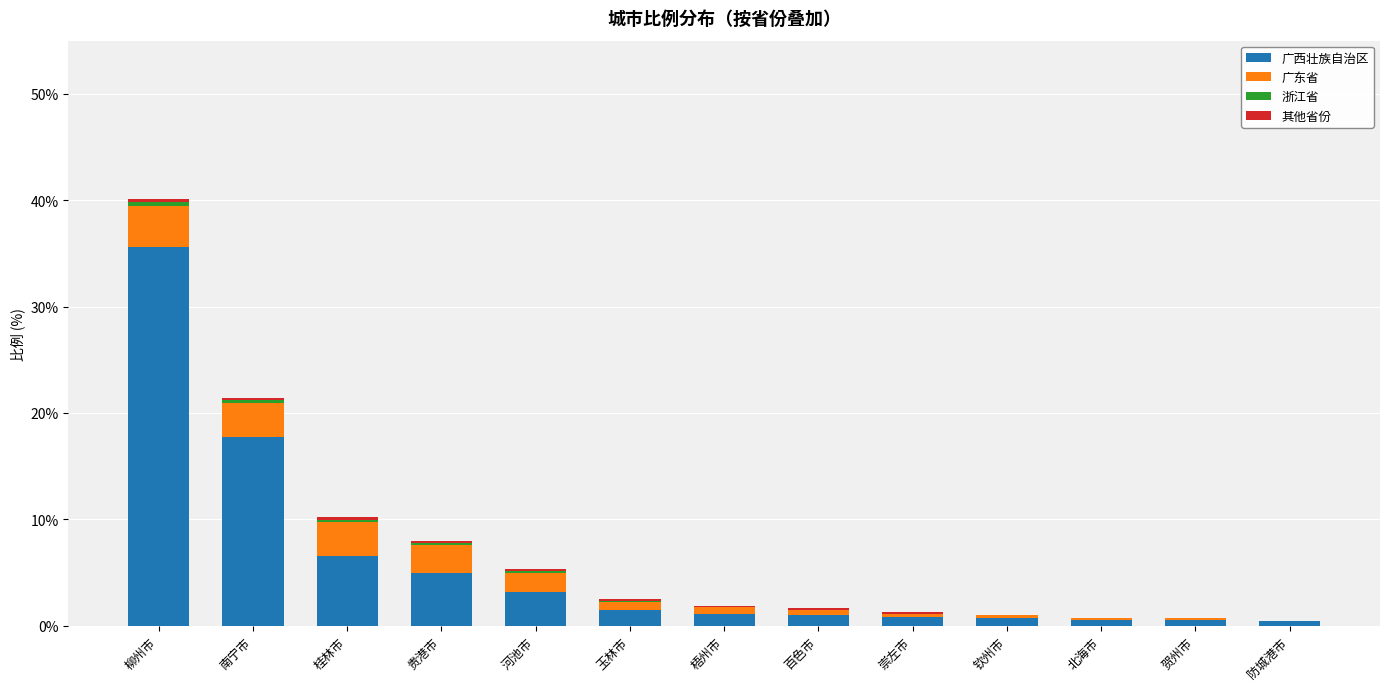

Is it true that 广西壮族自治区 equals 17.7 at 南宁市?

True